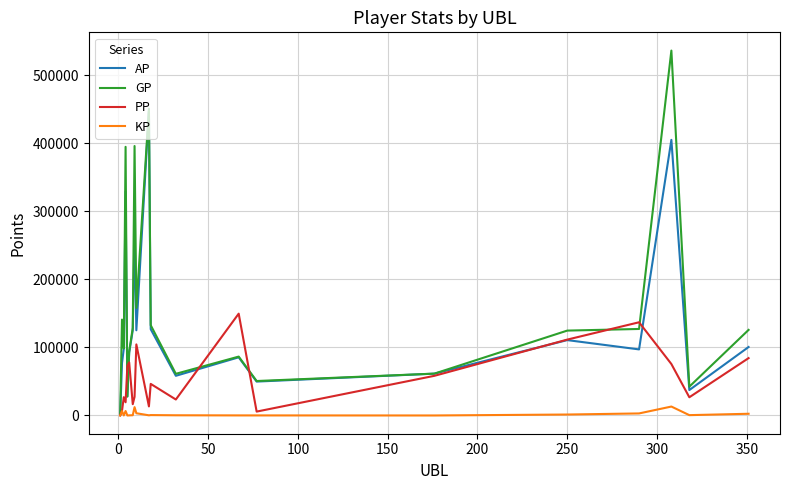

What is the maximum value for AP?

448483.0